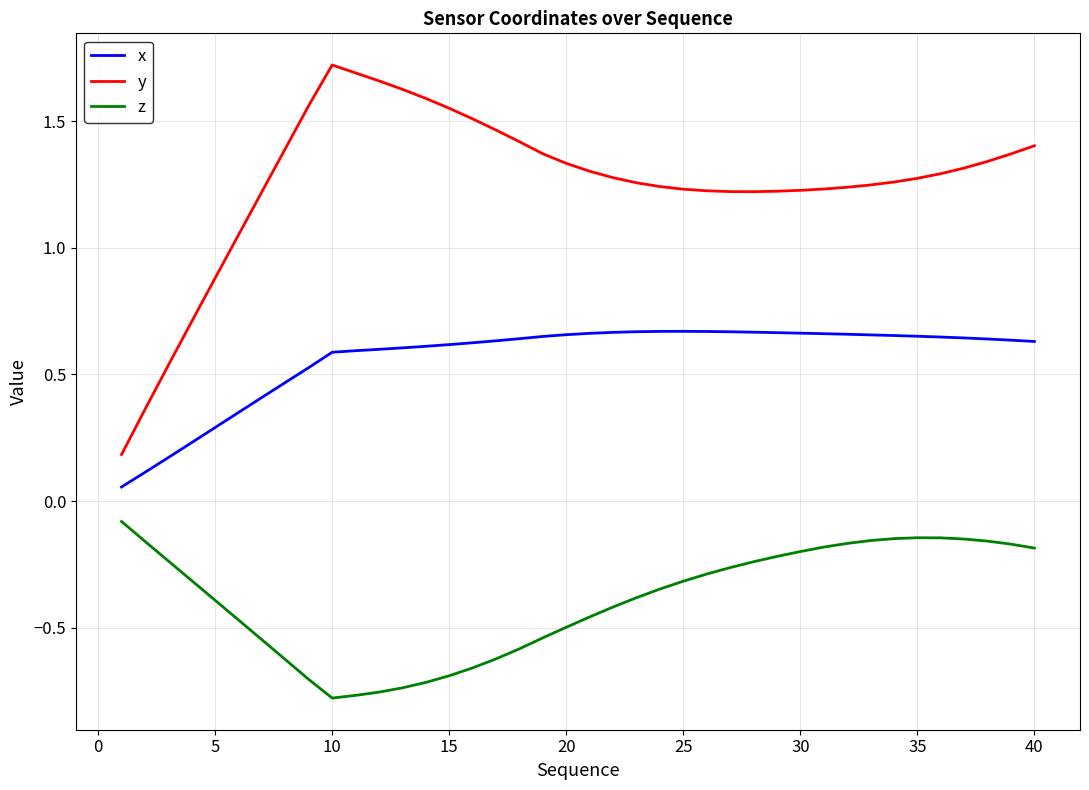

In x, how many points are higher than both neighbors (excluding endpoints)?

1